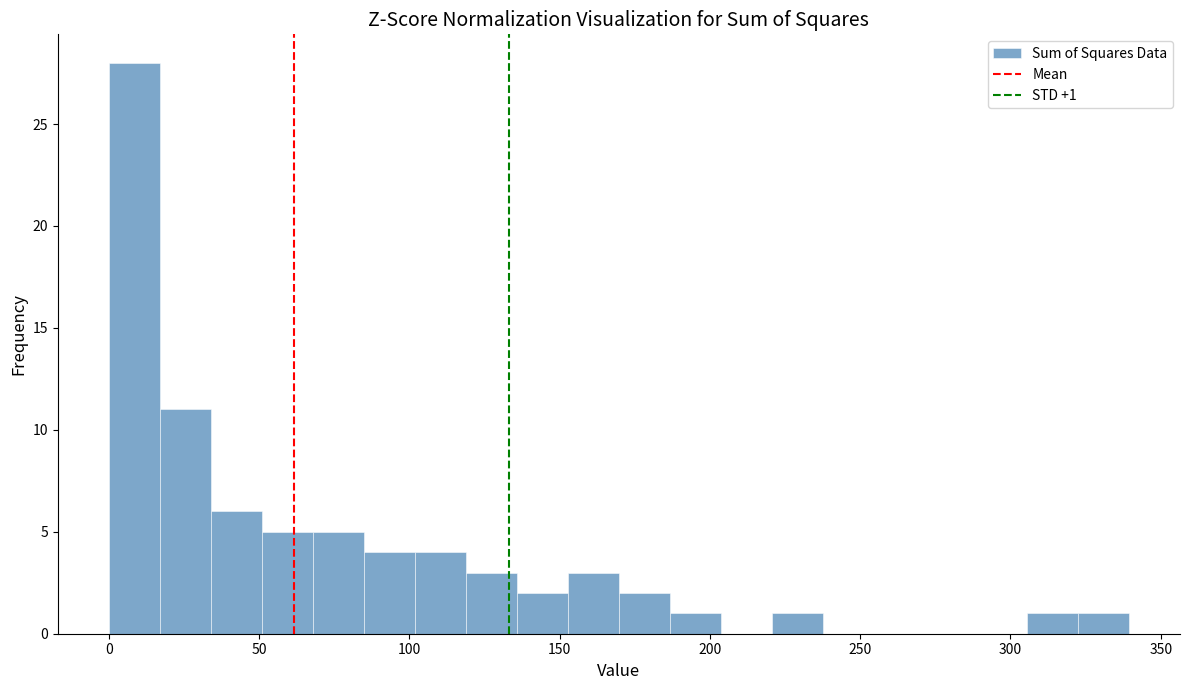

Around what value on the x-axis is the tallest bar? Give the approximate position of its centre, as read against the axis.

10